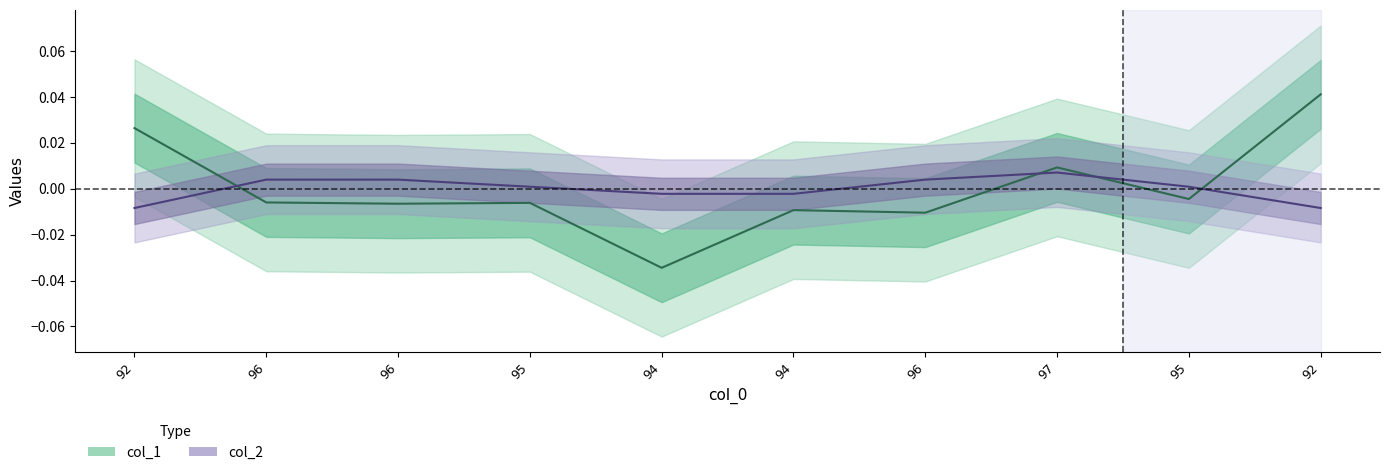

Is this an area chart (filled region under the line)?

No